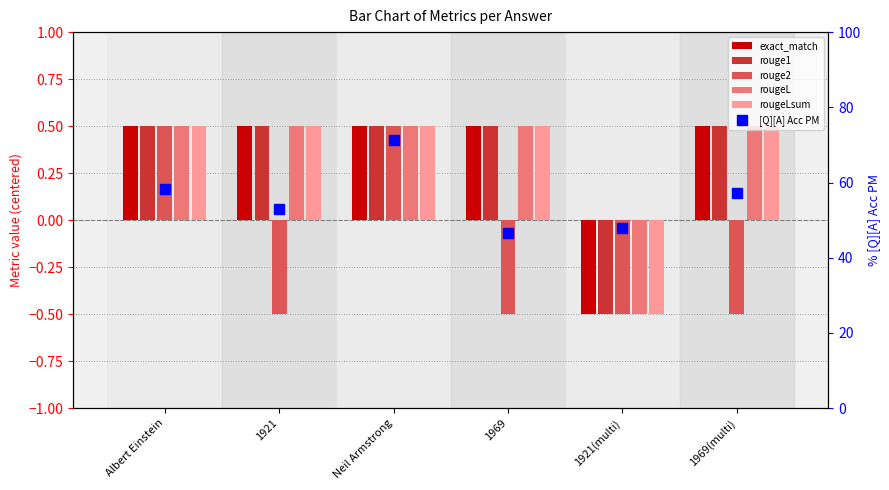

What is the sum of the rouge1 values at Albert Einstein and 1921?

1.0